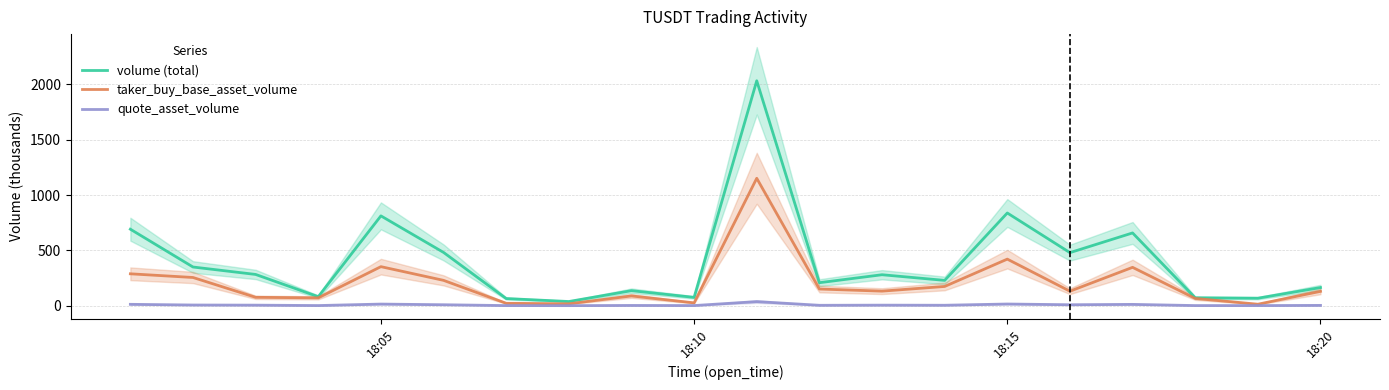

What is the value of the volume (total) point at the 15th from the left?

838.3